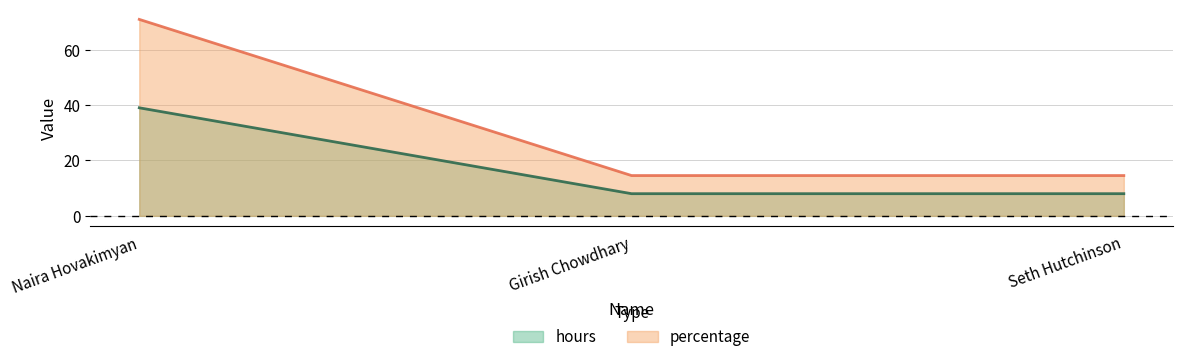

Reading left to right, extract all data points from this chart.

hours: Naira Hovakimyan=39.0	Girish Chowdhary=8.0	Seth Hutchinson=8.0
percentage: Naira Hovakimyan=70.9	Girish Chowdhary=14.5	Seth Hutchinson=14.5